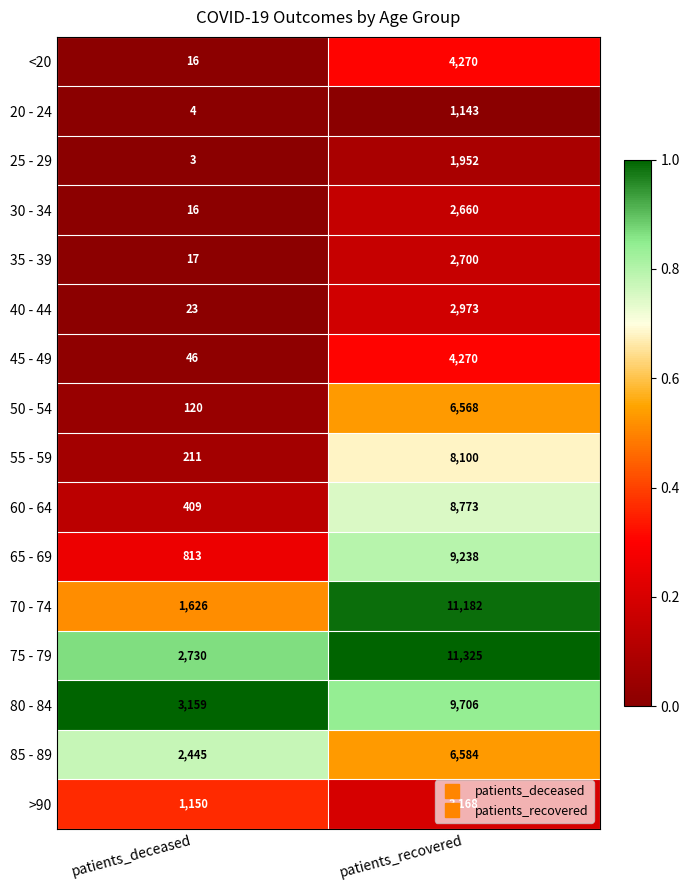

Count the number of categories in the chart.

2